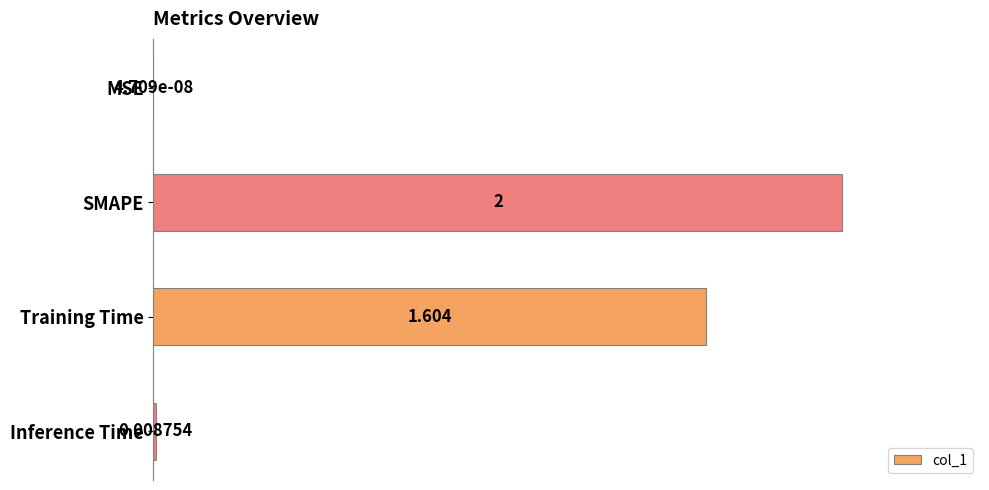

At which label is the value closest to 1?

Training Time